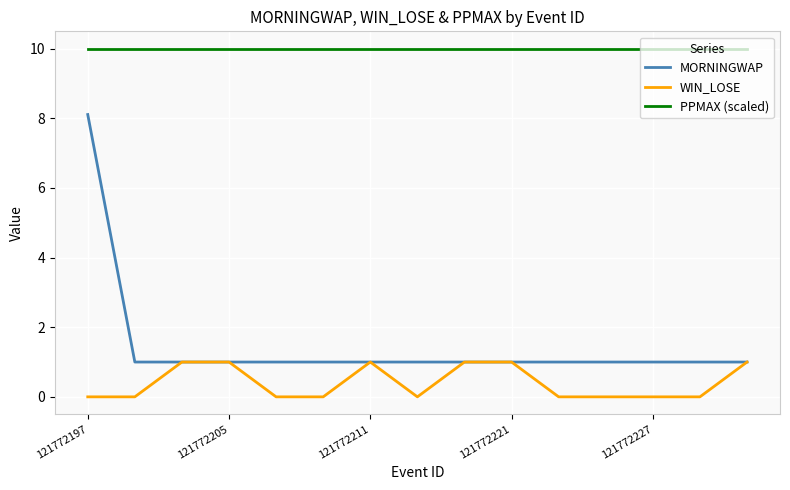

Reading left to right, transcribe all the data shown in this chart.

MORNINGWAP: 8.1	1.0	1.0	1.0	1.0	1.0	1.0	1.0	1.0	1.0	1.0	1.0	1.0	1.0	1.0
WIN_LOSE: 0.0	0.0	1.0	1.0	0.0	0.0	1.0	0.0	1.0	1.0	0.0	0.0	0.0	0.0	1.0
PPMAX (scaled): 10.0	10.0	10.0	10.0	10.0	10.0	10.0	10.0	10.0	10.0	10.0	10.0	10.0	10.0	10.0